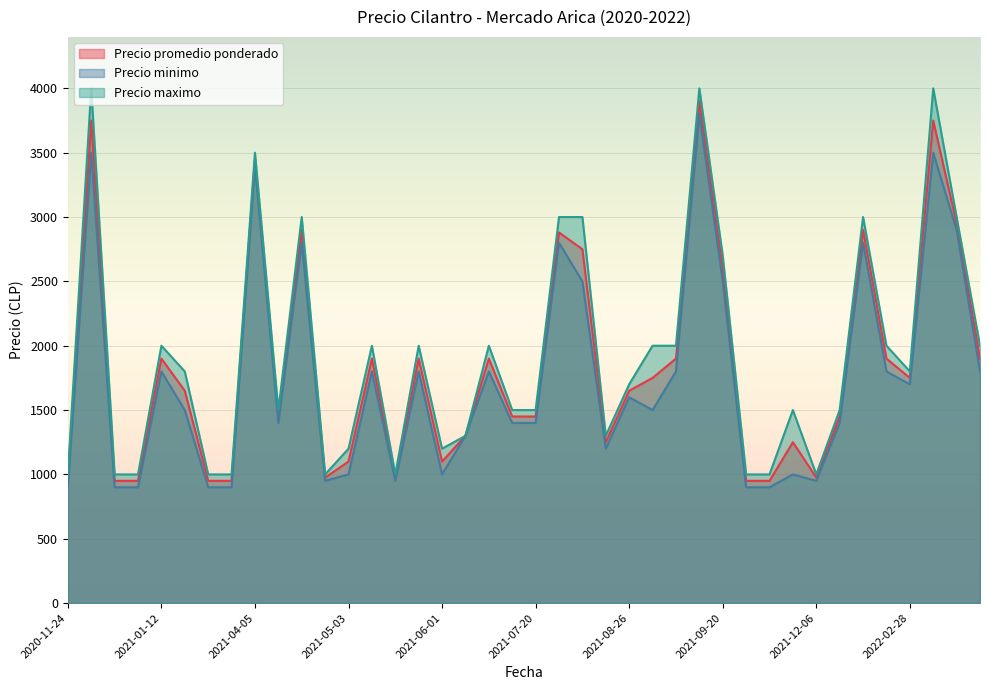

Is it true that Precio maximo equals 282 at 2021-04-26?

False